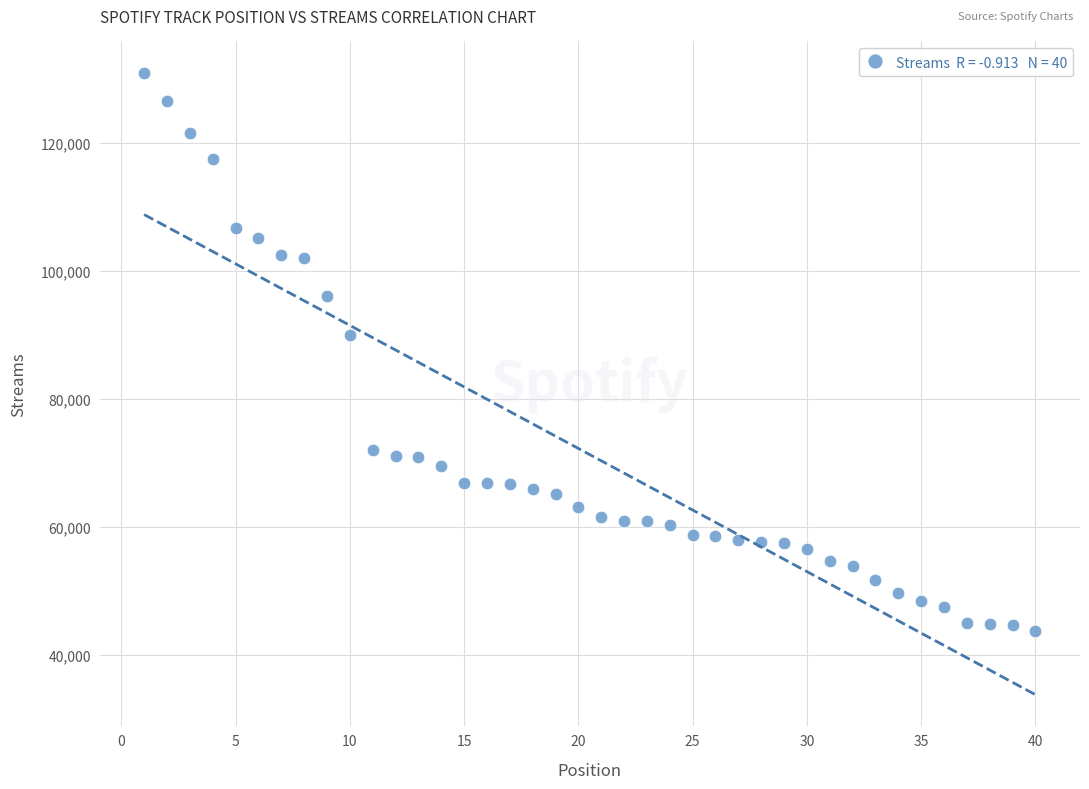

What is the range of Y values (max minus min)?

87291